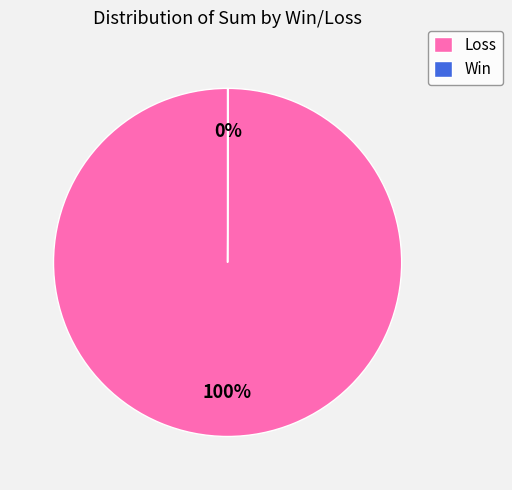

Which category accounts for the majority?

Loss